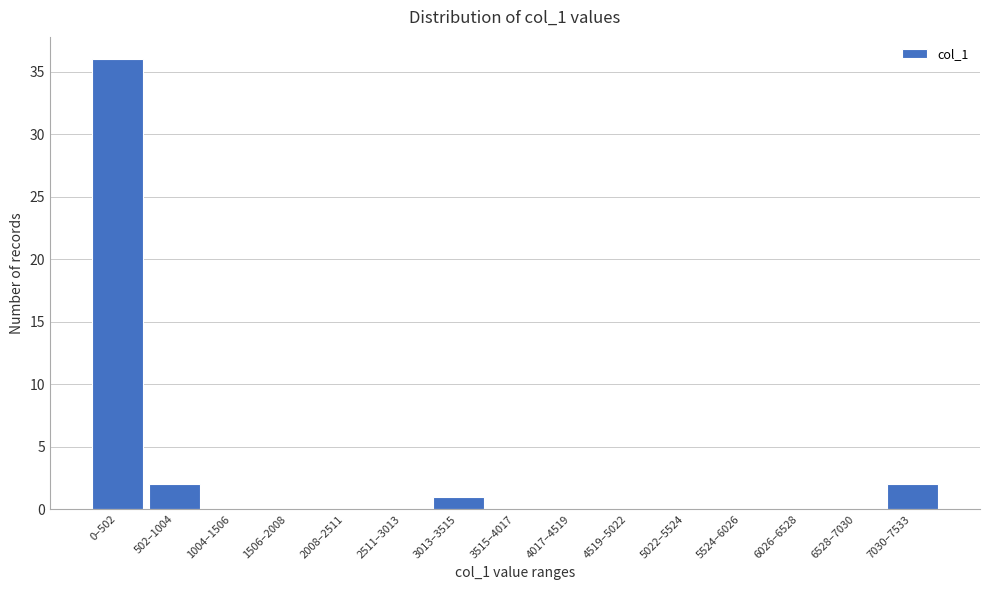

Reading left to right, list all the values displayed in this chart.

0–502=36	502–1004=2	1004–1506=0	1506–2008=0	2008–2511=0	2511–3013=0	3013–3515=1	3515–4017=0	4017–4519=0	4519–5022=0	5022–5524=0	5524–6026=0	6026–6528=0	6528–7030=0	7030–7533=2